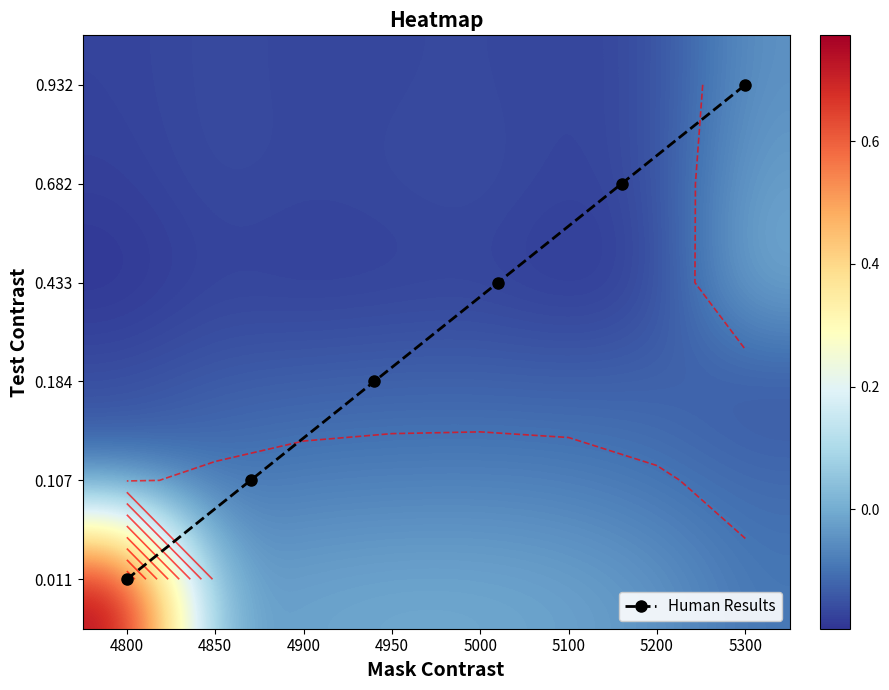

What is the sum of the 0.9315068493150684 values at 5200 and 4850?

-0.3